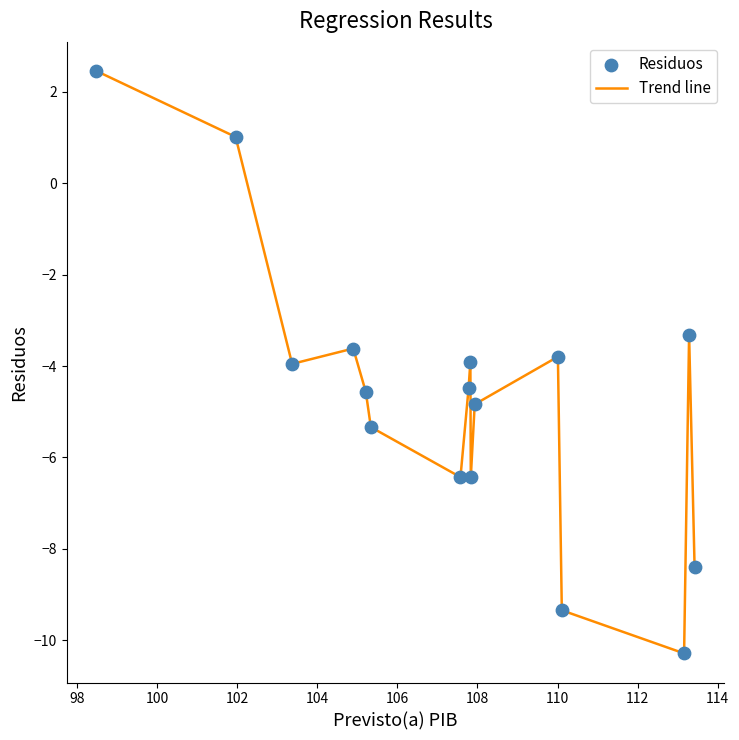

What is the difference between the maximum and minimum values?

12.7